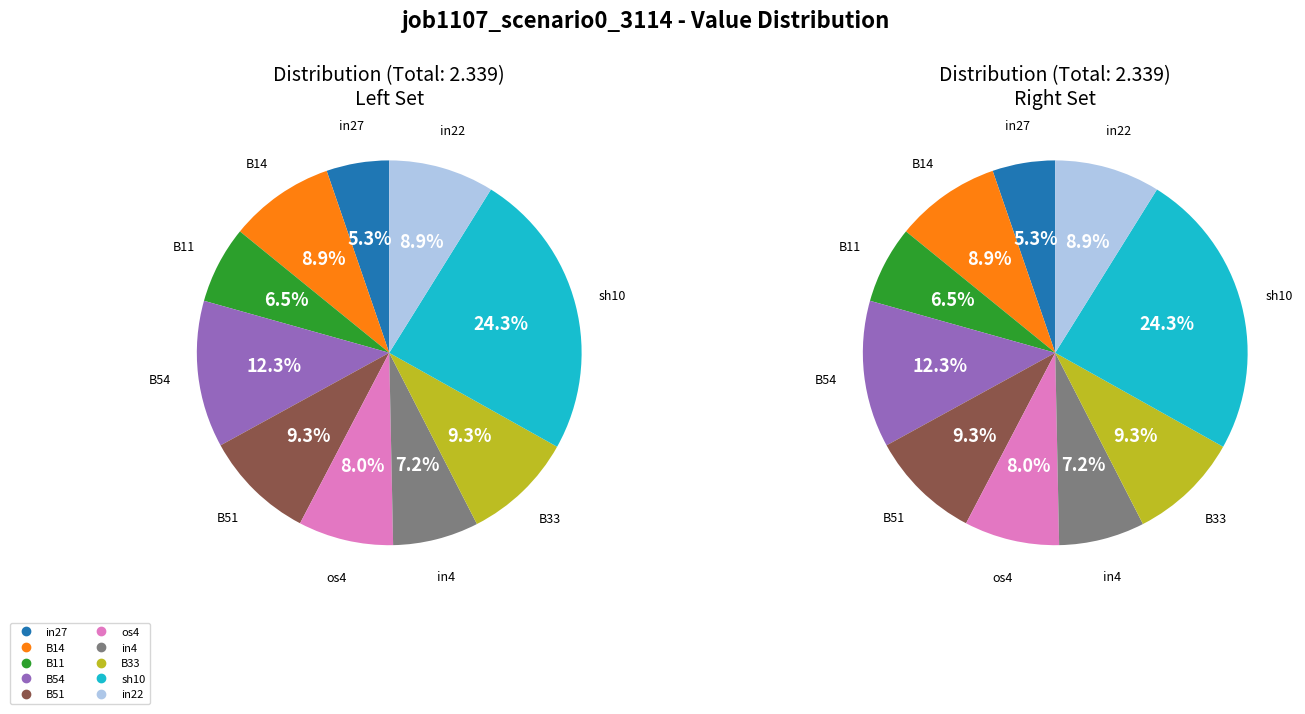

Which has a higher value, B54 or B11?

B54